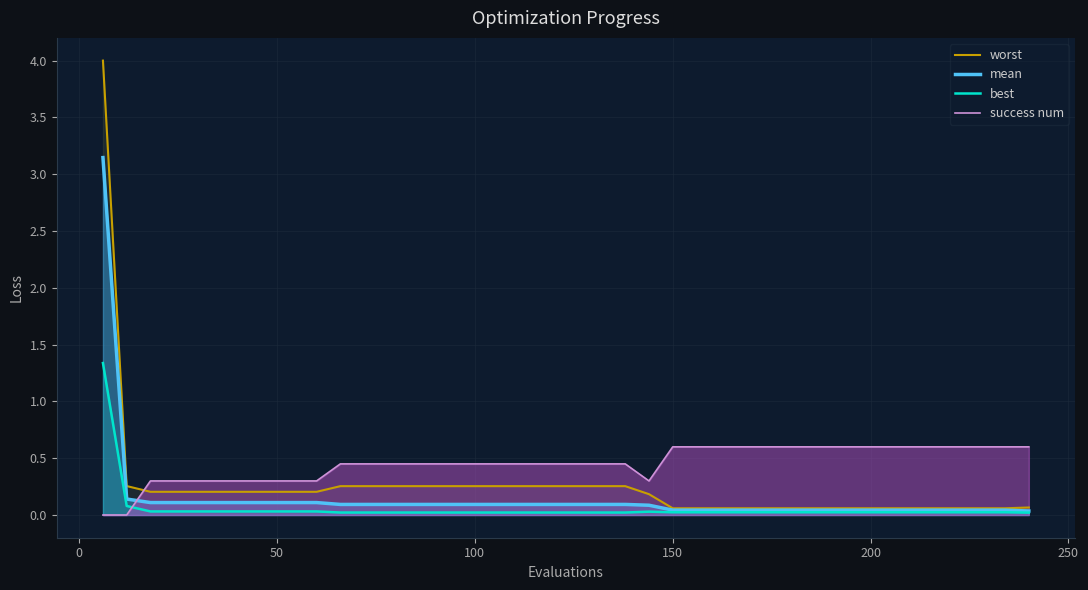

Which series has the largest range (max minus min)?

worst